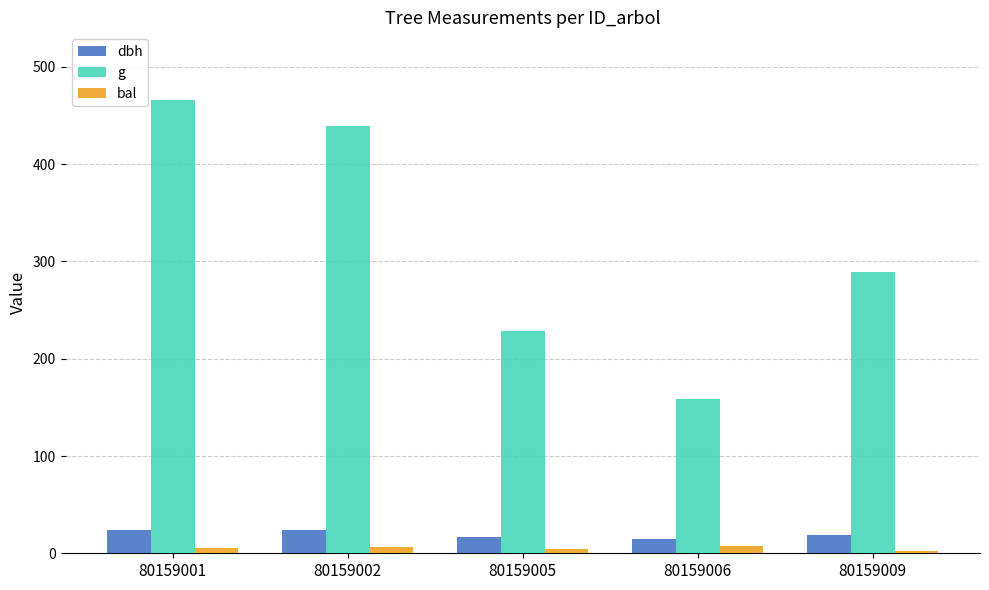

The dbh series shows 17.1 at 80159005. True or false?

True